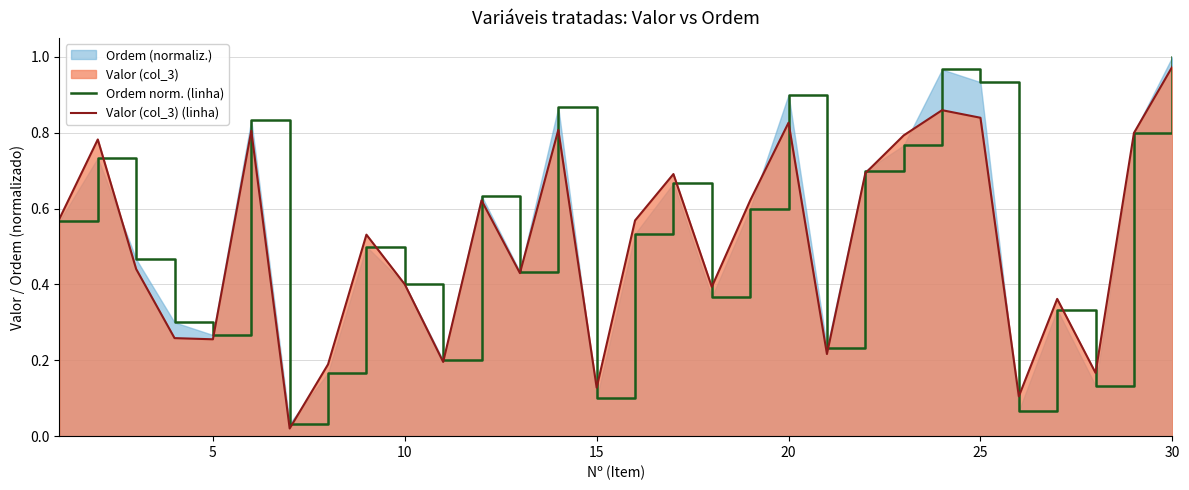

Which series has the largest total across all categories?

Ordem norm. (linha)